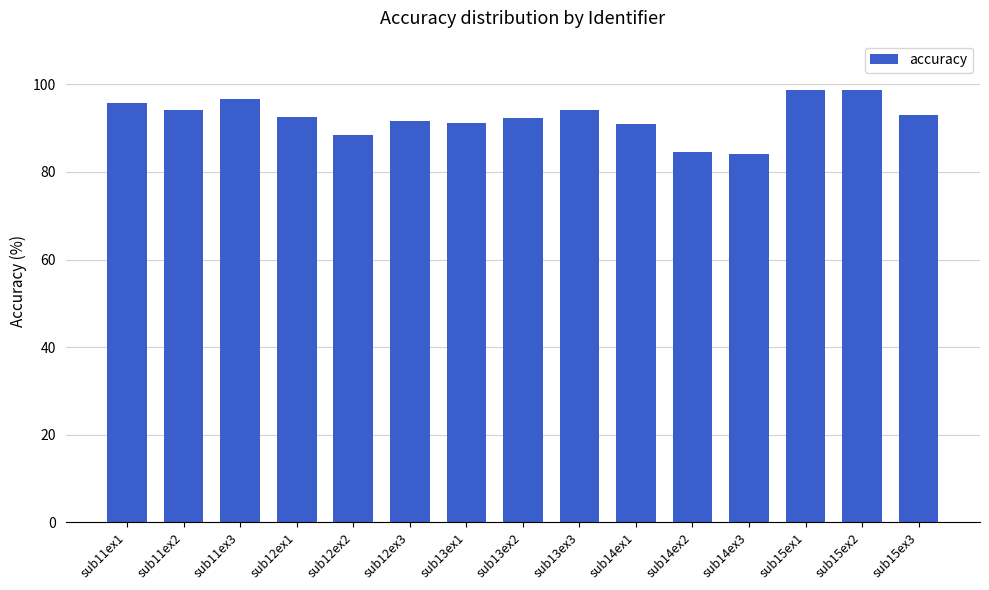

What is the value of the 14th bar from the left?

98.8